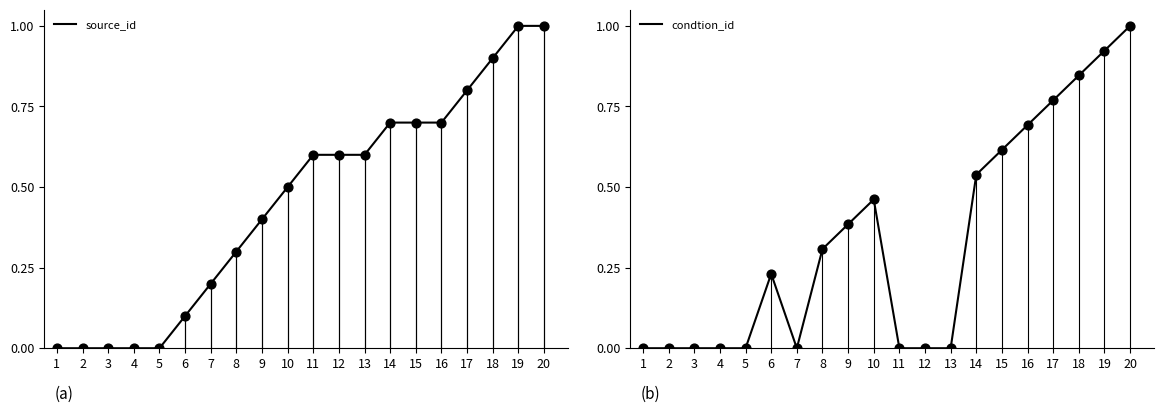

Is the value of source_id at 12 greater than the value of condtion_id at 10?

Yes